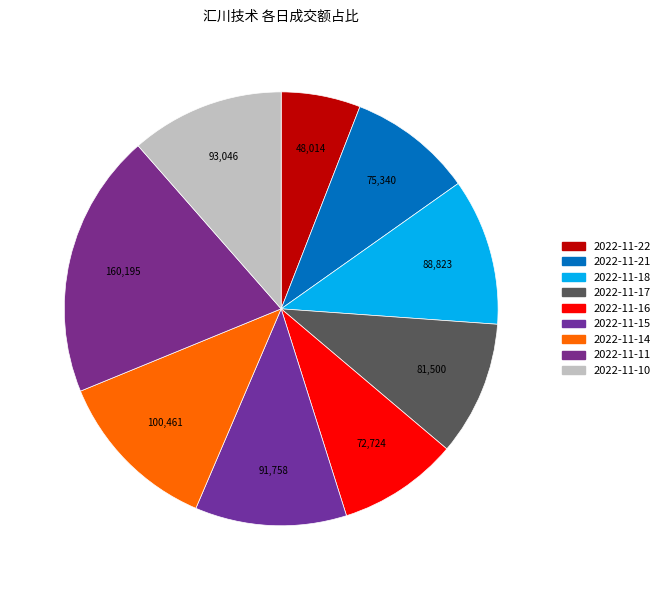

Is there any slice that represents more than half of the pie?

No